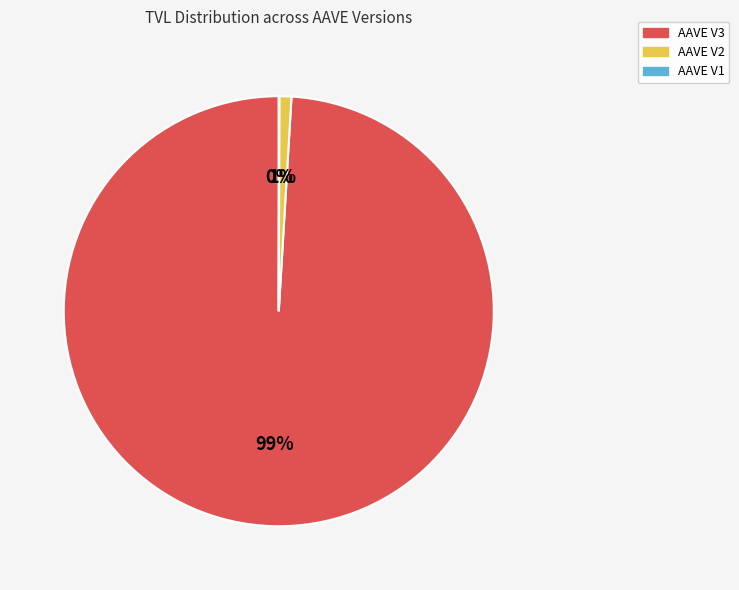

The AAVE V3 slice represents 99% of the pie. True or false?

True